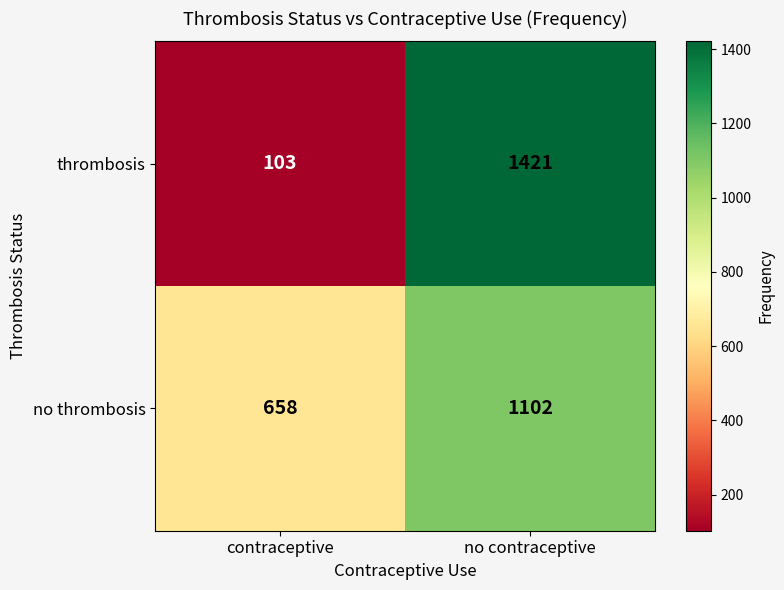

What is the total value across all series at contraceptive?

761